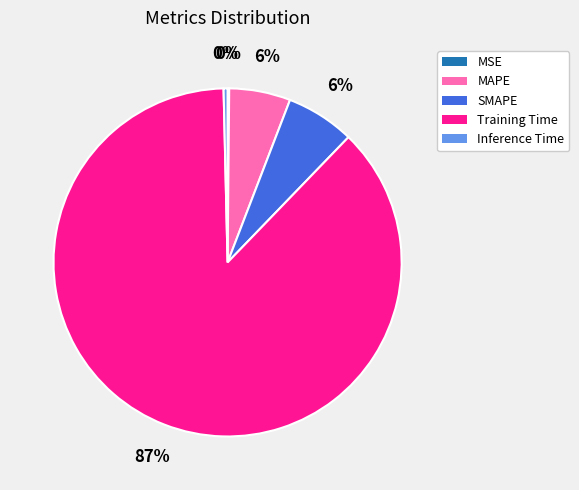

Which category has the biggest portion of the pie?

Training Time